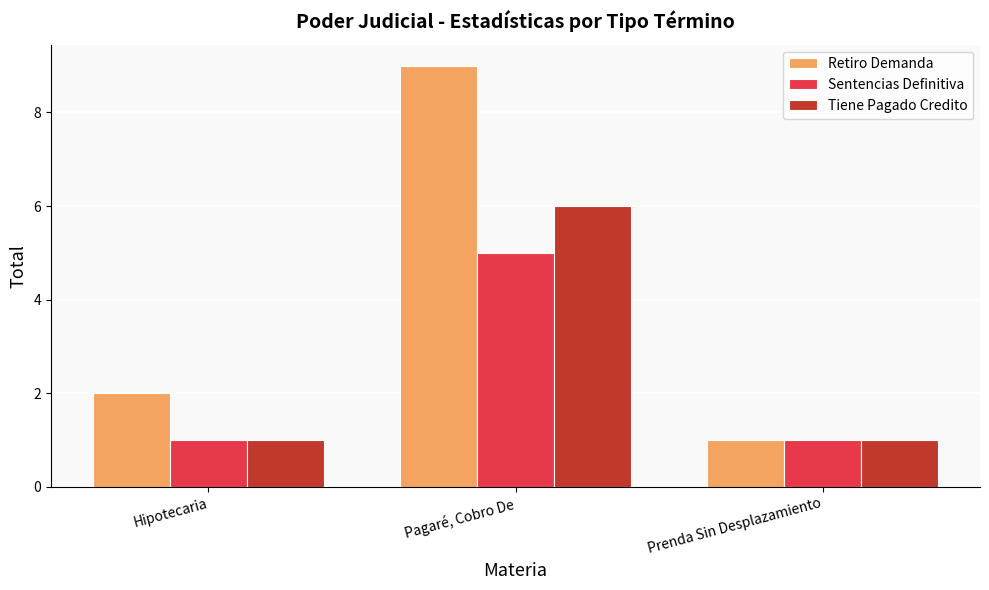

At how many categories does at least one series exceed 8?

1